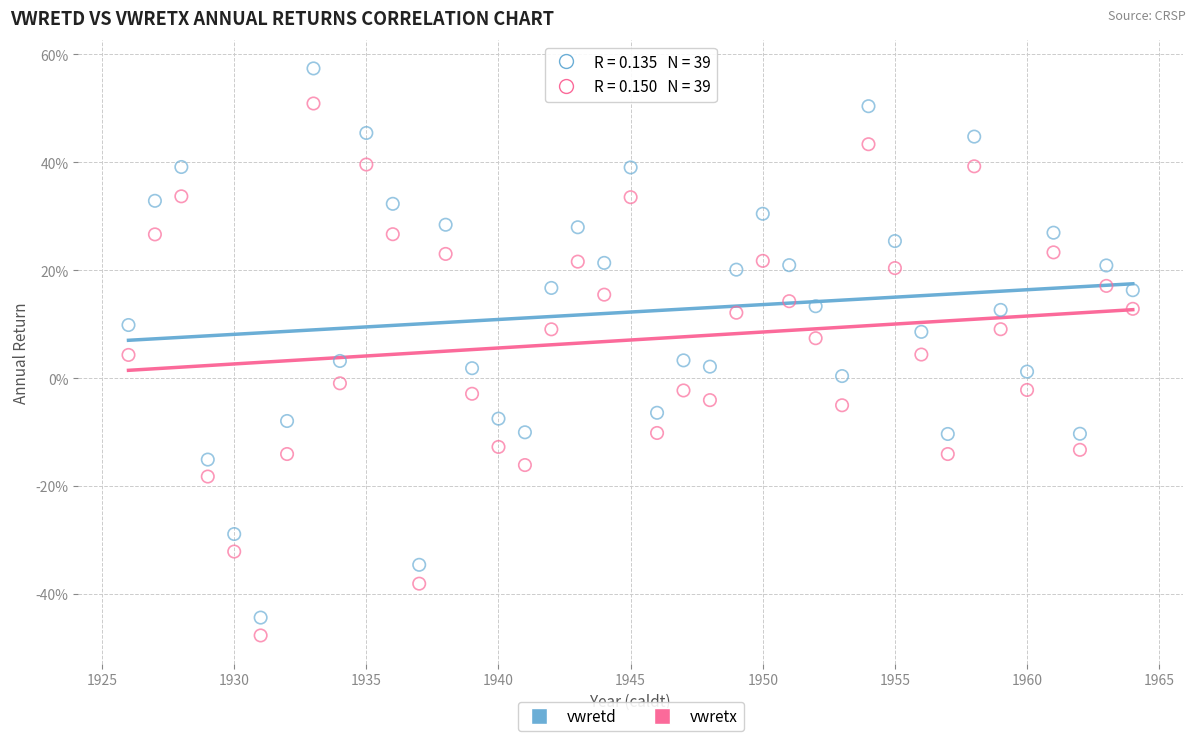

Which series contains the lowest Y value?

vwretx